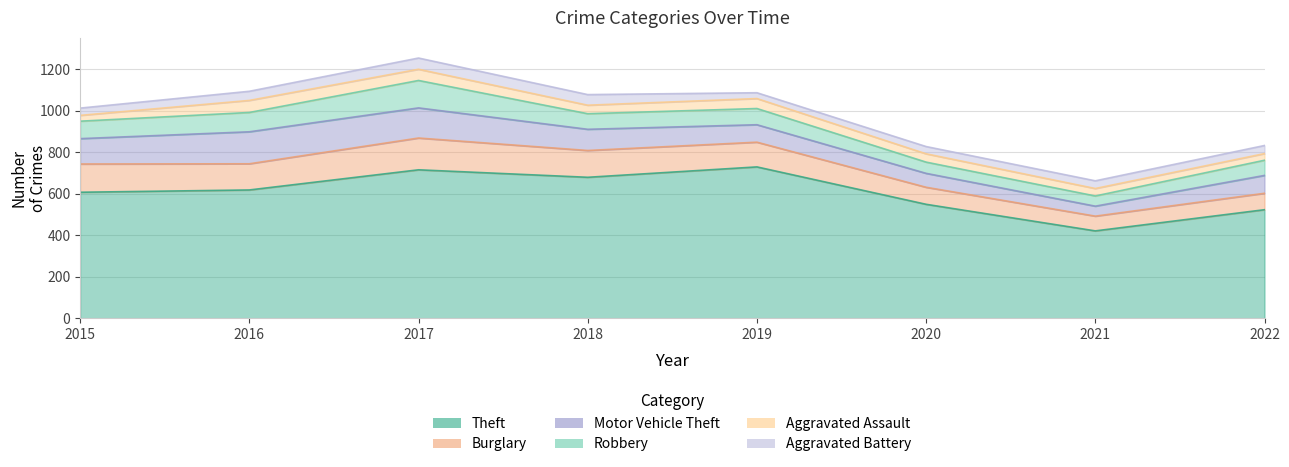

Reading left to right, transcribe all the data shown in this chart.

Theft: 607	618	715	679	729	549	421	523
Burglary: 136	126	153	129	119	82	71	79
Motor Vehicle Theft: 122	154	145	102	84	67	48	86
Robbery: 84	93	132	75	78	54	49	73
Aggravated Assault: 28	58	54	41	48	40	36	32
Aggravated Battery: 35	44	54	51	28	35	37	39